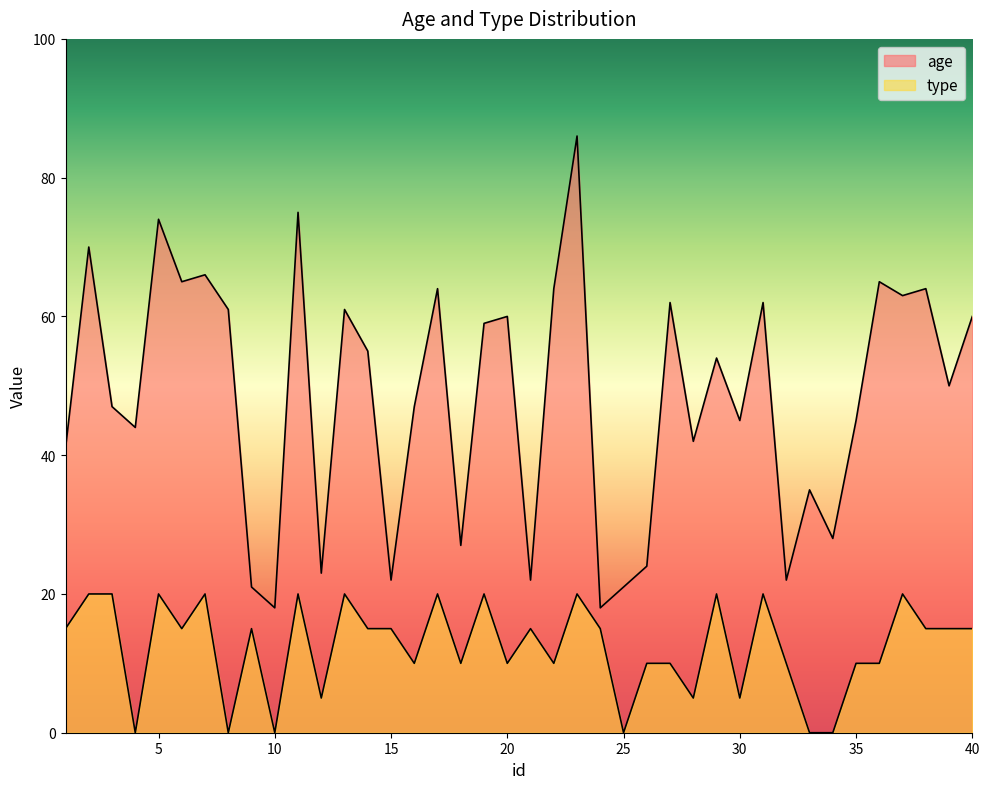

At which label is age closest to 52?

29